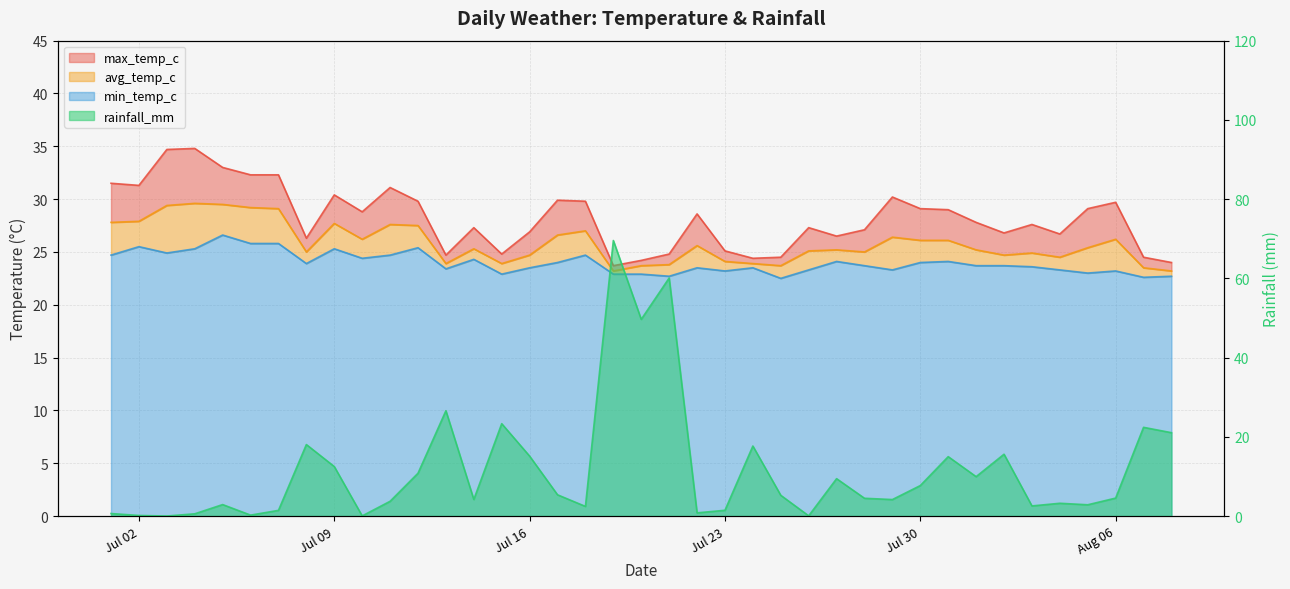

What position from the right is 2024-07-21?

19